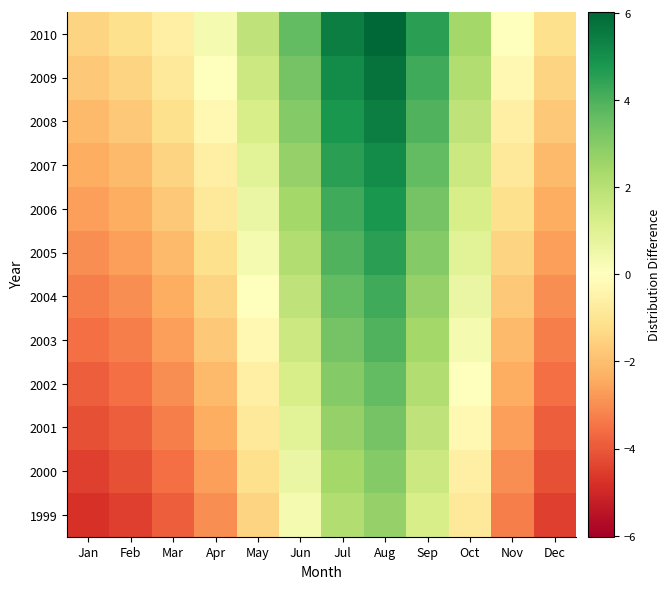

Reading left to right, what are all the values shown in this chart?

1999: Jan=-4.8	Feb=-4.5	Mar=-3.9	Apr=-3.0	May=-1.5	Jun=0.3	Jul=2.1	Aug=2.7	Sep=1.2	Oct=-0.9	Nov=-3.3	Dec=-4.5
2000: Jan=-4.5	Feb=-4.2	Mar=-3.6	Apr=-2.7	May=-1.2	Jun=0.6	Jul=2.4	Aug=3.0	Sep=1.5	Oct=-0.6	Nov=-3.0	Dec=-4.2
2001: Jan=-4.2	Feb=-3.9	Mar=-3.3	Apr=-2.4	May=-0.9	Jun=0.9	Jul=2.7	Aug=3.3	Sep=1.8	Oct=-0.3	Nov=-2.7	Dec=-3.9
2002: Jan=-3.9	Feb=-3.6	Mar=-3.0	Apr=-2.1	May=-0.6	Jun=1.2	Jul=3.0	Aug=3.6	Sep=2.1	Oct=0.0	Nov=-2.4	Dec=-3.6
2003: Jan=-3.6	Feb=-3.3	Mar=-2.7	Apr=-1.8	May=-0.3	Jun=1.5	Jul=3.3	Aug=3.9	Sep=2.4	Oct=0.3	Nov=-2.1	Dec=-3.3
2004: Jan=-3.3	Feb=-3.0	Mar=-2.4	Apr=-1.5	May=0.0	Jun=1.8	Jul=3.6	Aug=4.2	Sep=2.7	Oct=0.6	Nov=-1.8	Dec=-3.0
2005: Jan=-3.0	Feb=-2.7	Mar=-2.1	Apr=-1.2	May=0.3	Jun=2.1	Jul=3.9	Aug=4.5	Sep=3.0	Oct=0.9	Nov=-1.5	Dec=-2.7
2006: Jan=-2.7	Feb=-2.4	Mar=-1.8	Apr=-0.9	May=0.6	Jun=2.4	Jul=4.2	Aug=4.8	Sep=3.3	Oct=1.2	Nov=-1.2	Dec=-2.4
2007: Jan=-2.4	Feb=-2.1	Mar=-1.5	Apr=-0.6	May=0.9	Jun=2.7	Jul=4.5	Aug=5.1	Sep=3.6	Oct=1.5	Nov=-0.9	Dec=-2.1
2008: Jan=-2.1	Feb=-1.8	Mar=-1.2	Apr=-0.3	May=1.2	Jun=3.0	Jul=4.8	Aug=5.4	Sep=3.9	Oct=1.8	Nov=-0.6	Dec=-1.8
2009: Jan=-1.8	Feb=-1.5	Mar=-0.9	Apr=0.0	May=1.5	Jun=3.3	Jul=5.1	Aug=5.7	Sep=4.2	Oct=2.1	Nov=-0.3	Dec=-1.5
2010: Jan=-1.5	Feb=-1.2	Mar=-0.6	Apr=0.3	May=1.8	Jun=3.6	Jul=5.4	Aug=6.0	Sep=4.5	Oct=2.4	Nov=0.0	Dec=-1.2